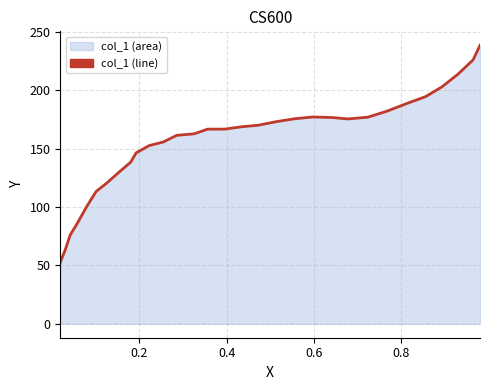

What is the difference between the maximum and minimum values?

186.0